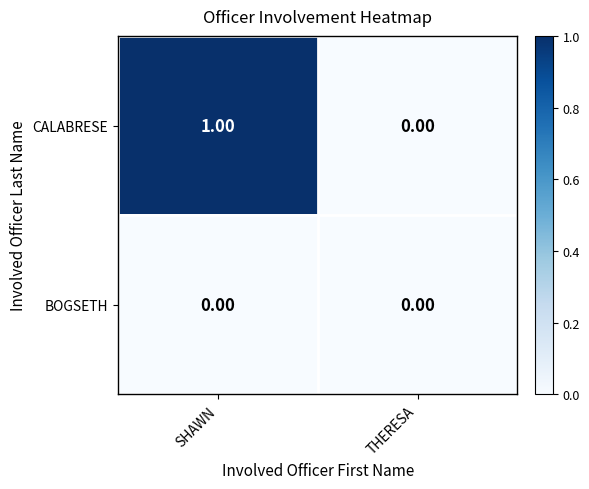

Between SHAWN and THERESA, which series saw the biggest shift?

CALABRESE